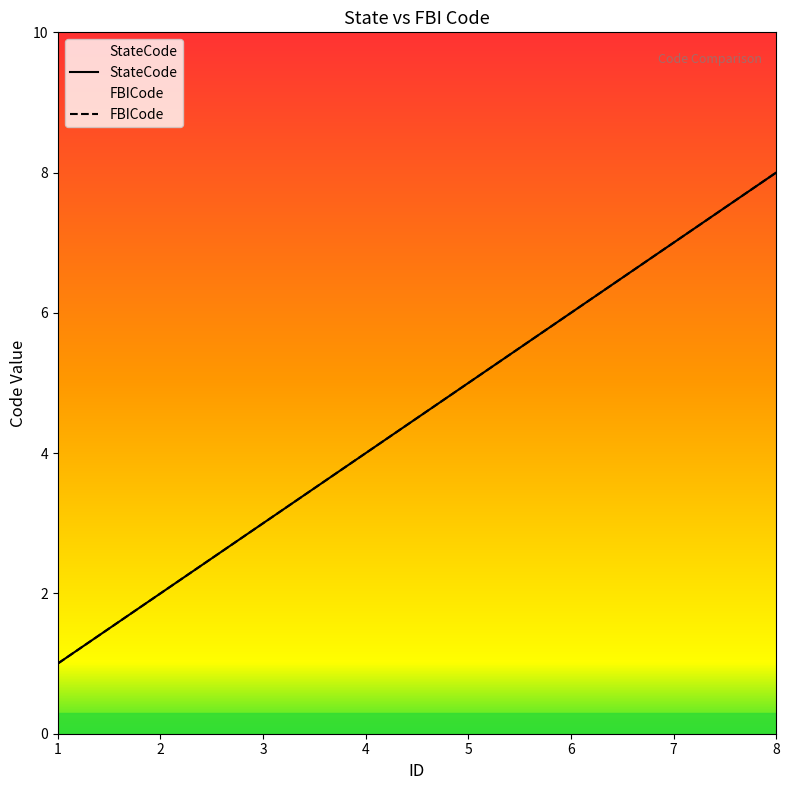

What is the value of the FBICode point at the 6th from the left?

6